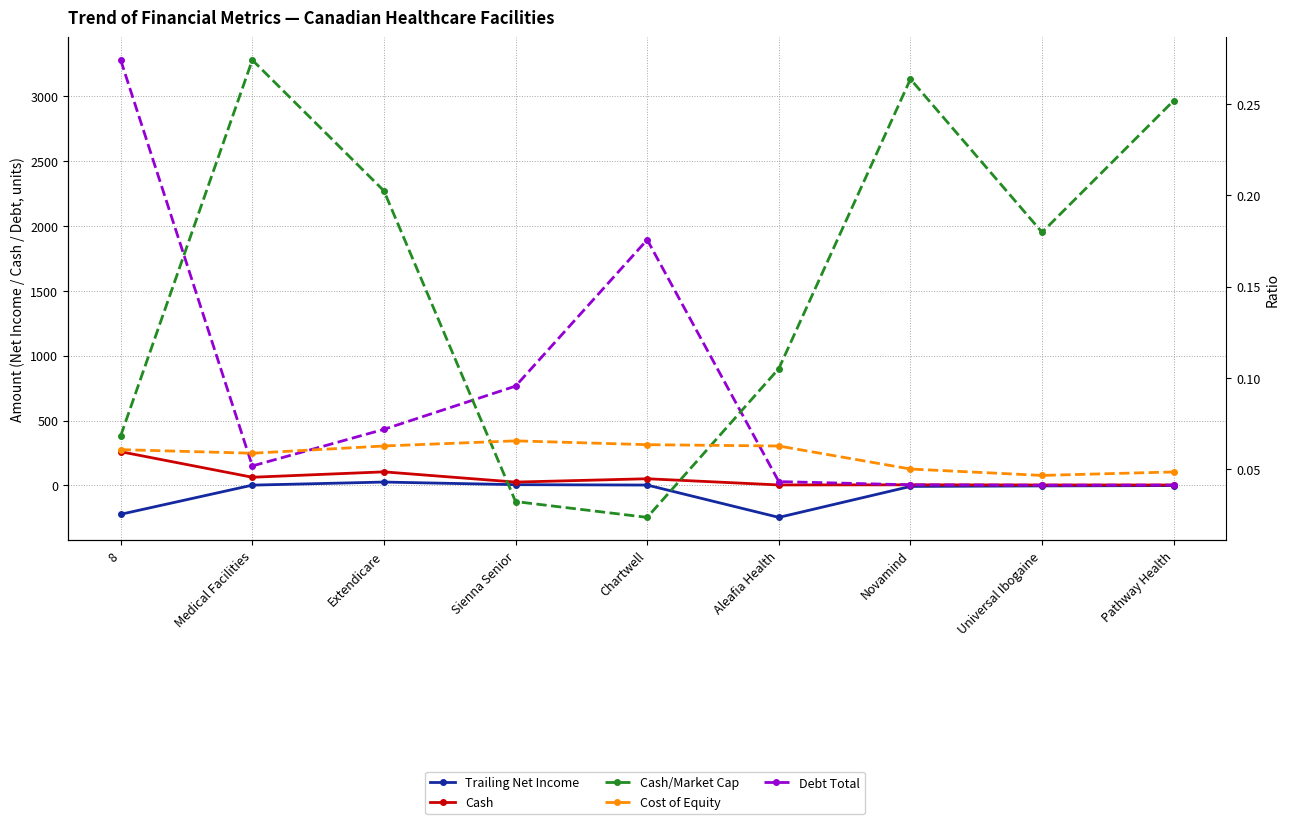

In Cost of Equity, how many points are higher than both neighbors (excluding endpoints)?

1